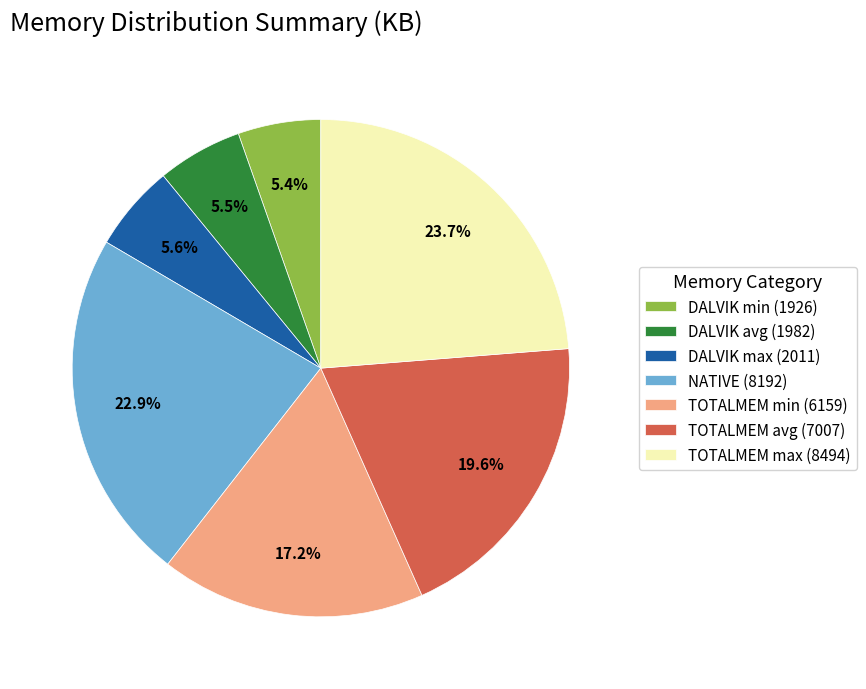

Which slice is the largest?

TOTALMEM max (8494)